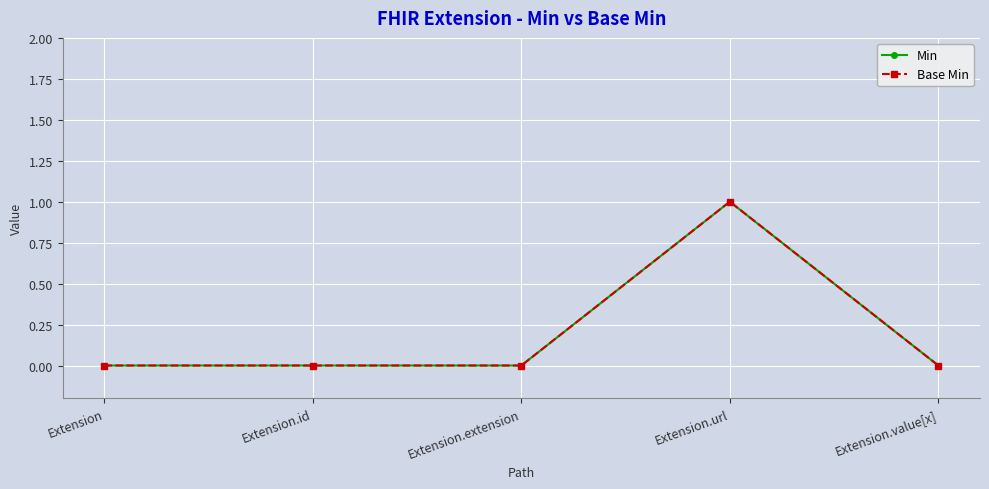

How many interior local peaks does the Base Min series have?

1